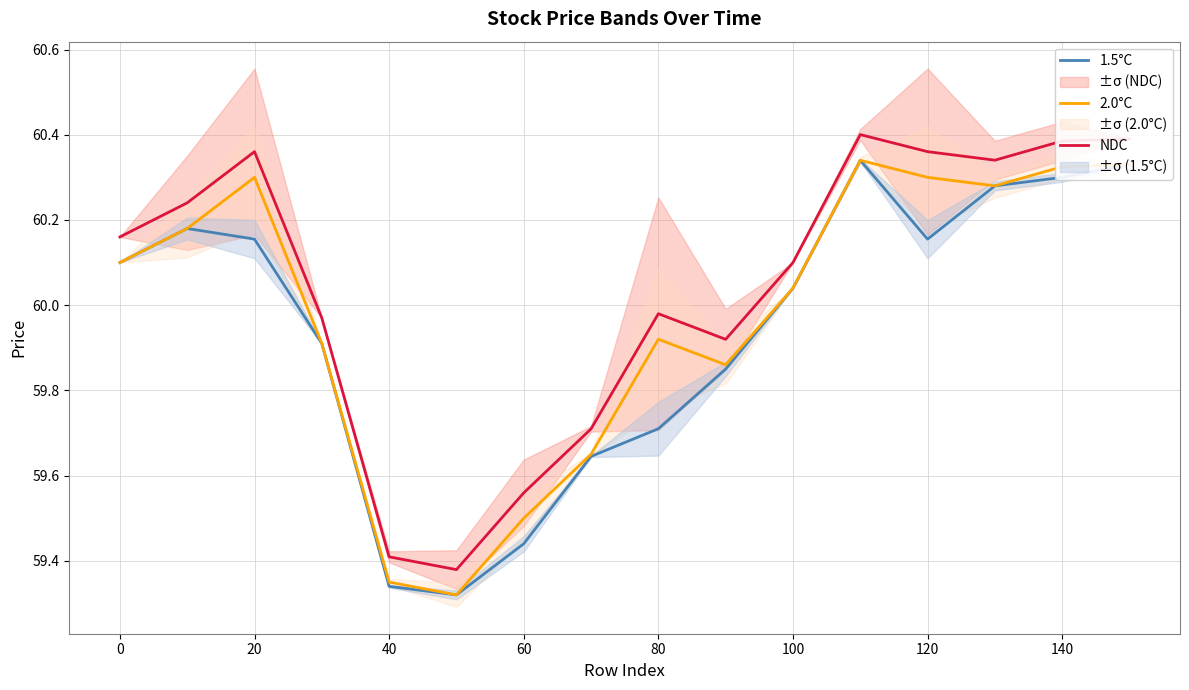

How many lines are shown in the chart?

3